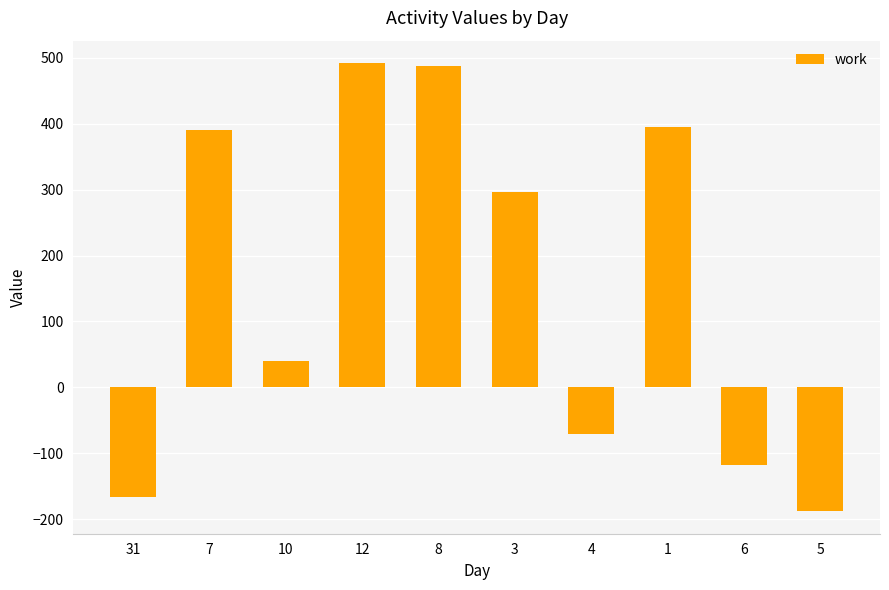

What is the sum of all values?

1557